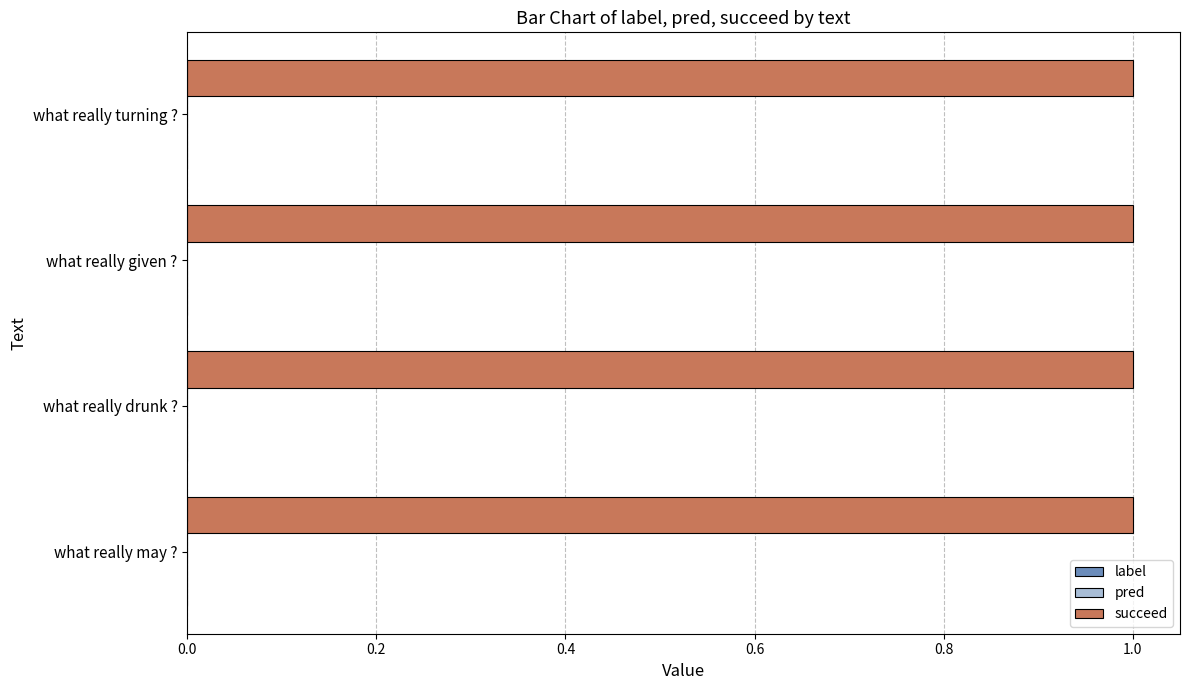

Rank the categories by succeed value from highest to lowest.

what really may ?, what really drunk ?, what really given ?, what really turning ?